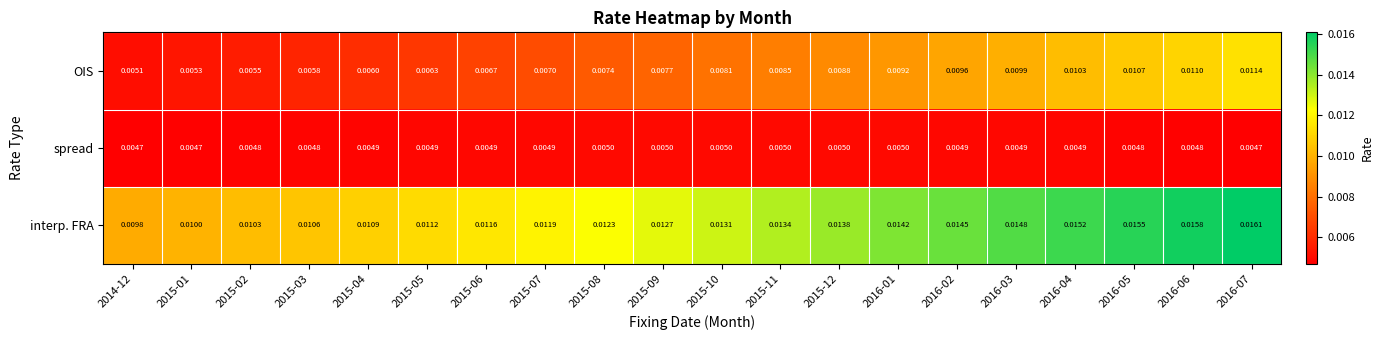

List the series in order of their peak value, highest first.

interp. FRA, OIS, spread